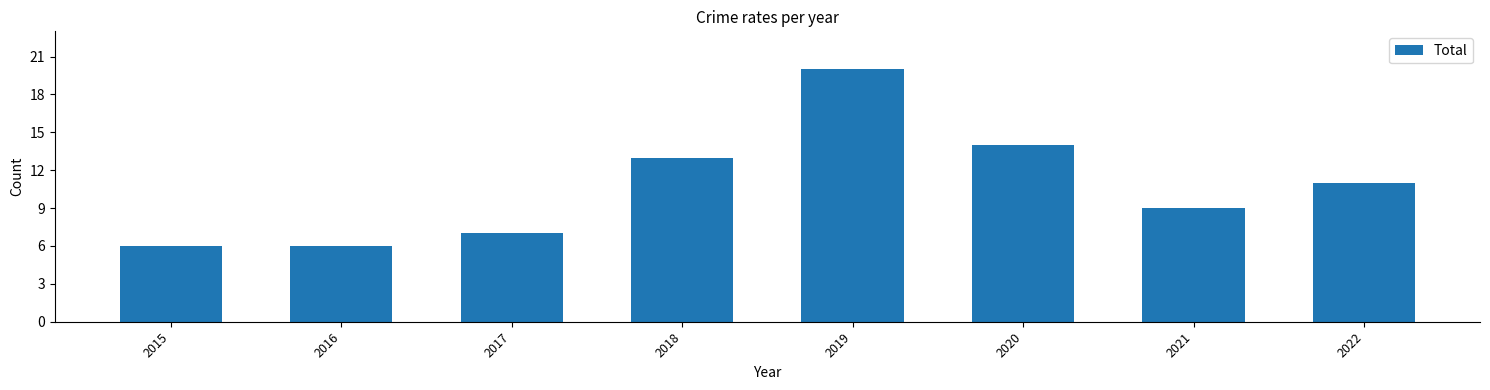

What is the ratio of the value at 2017 to the value at 2022?

0.6